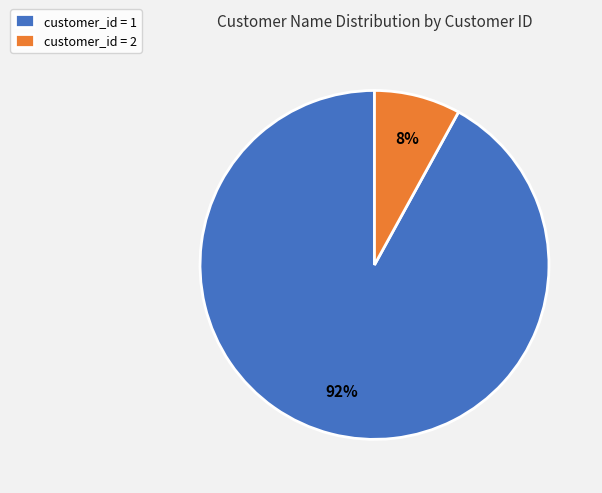

Which slice represents more than half of the pie?

customer_id = 1